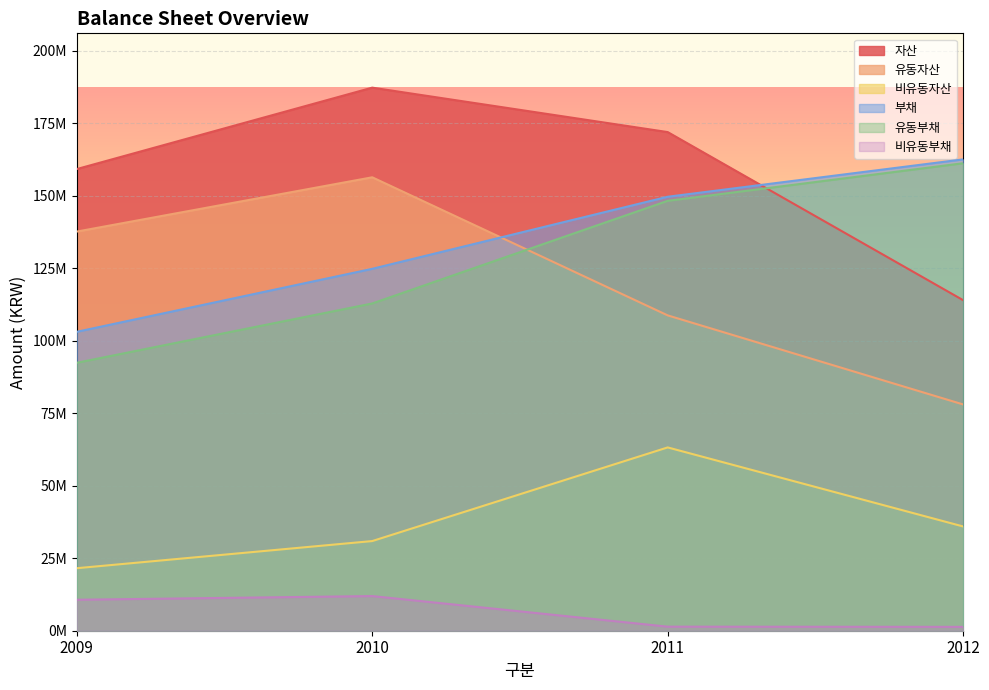

What are all the series names shown in the legend?

자산, 유동자산, 비유동자산, 부채, 유동부채, 비유동부채